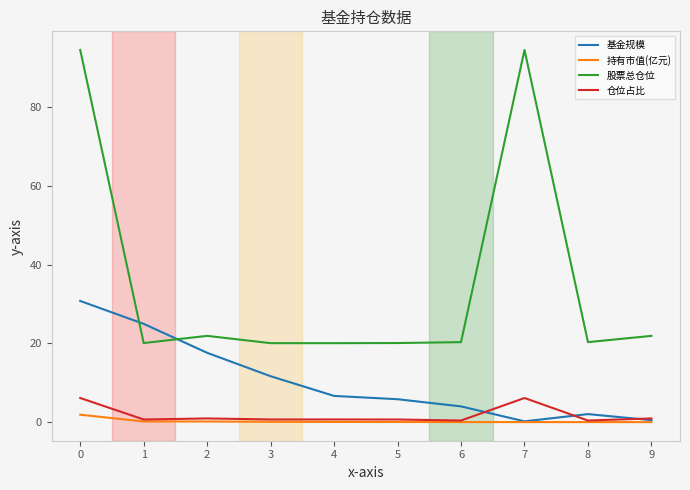

What is the spread (max minus min) of values at 8?

20.3